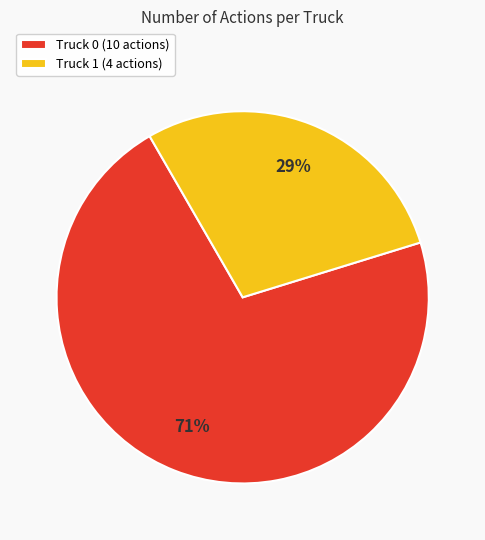

Is it true that Truck 1 is 29% of the pie?

True